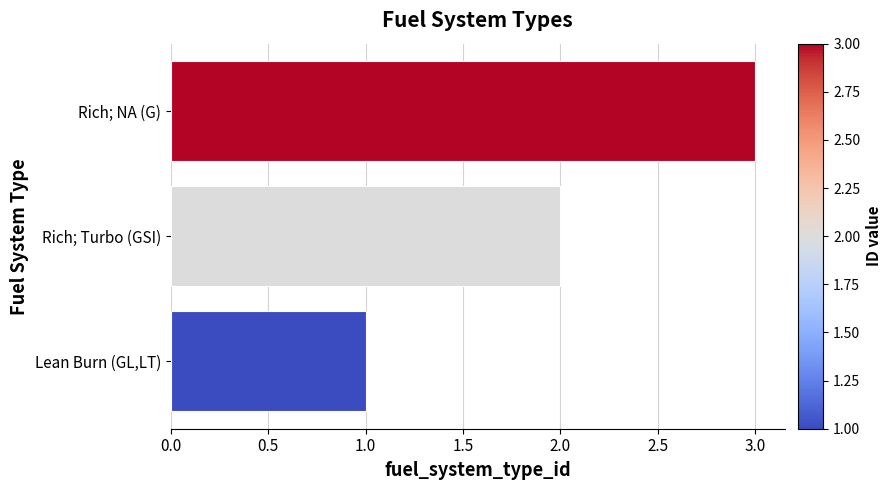

What is the sum of all values?

6